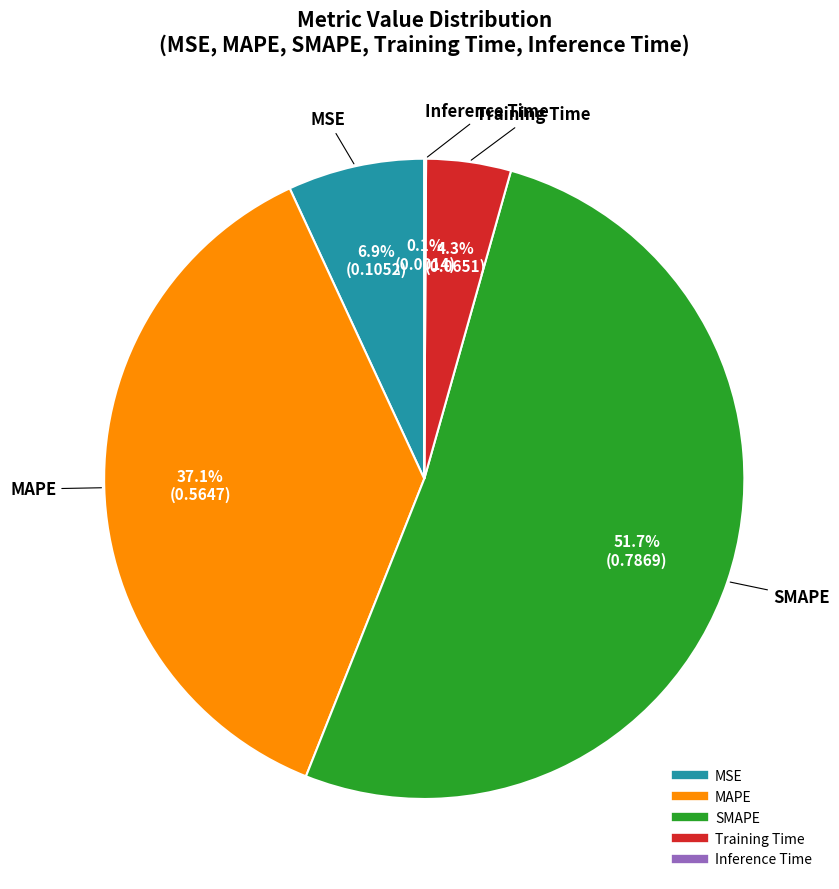

Is it true that MAPE is 37% of the pie?

True